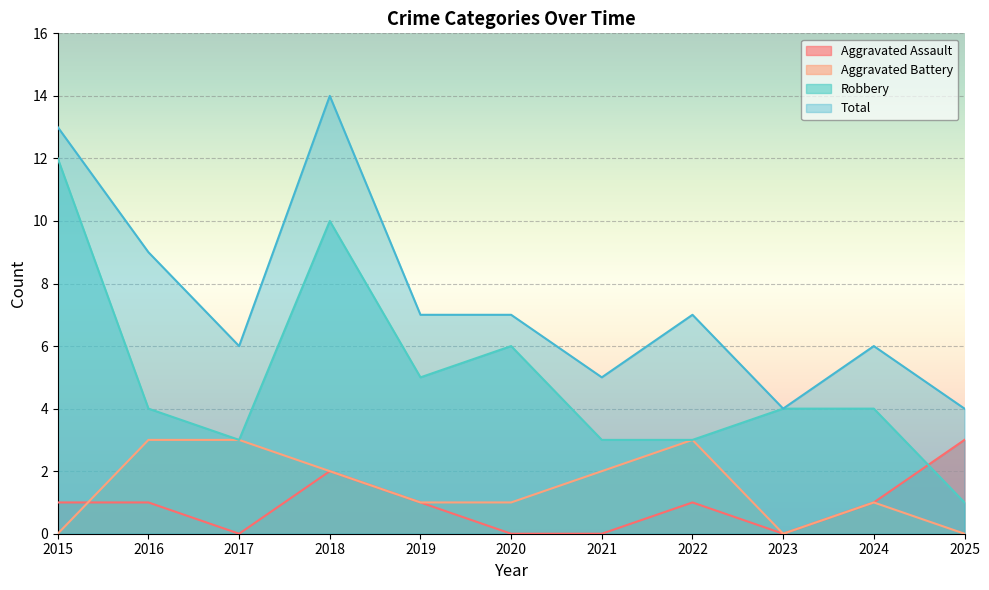

How many lines are shown in the chart?

4